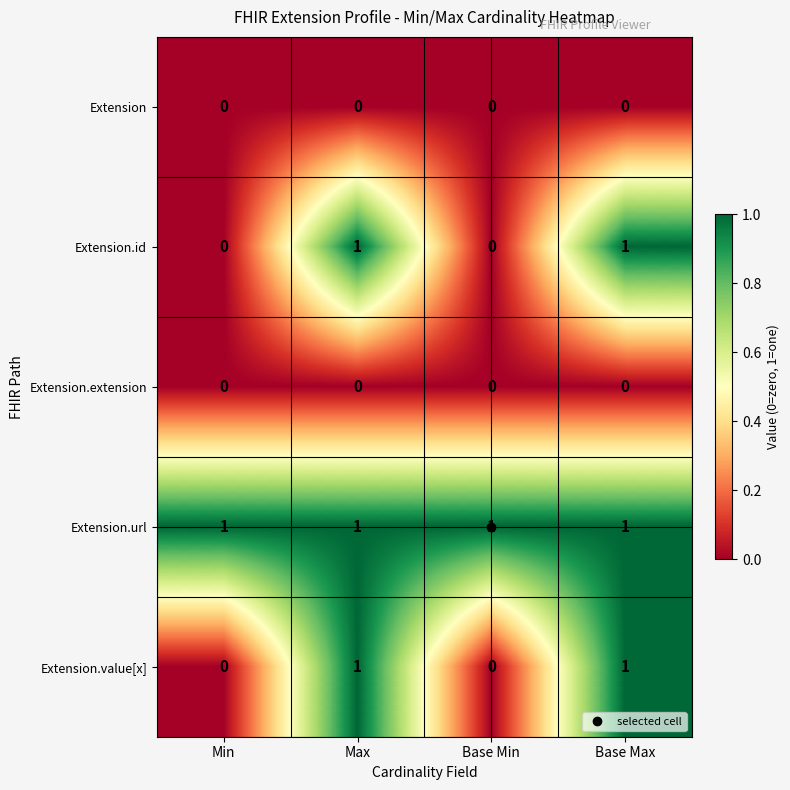

True or false: Extension.extension has a value of 0 at Min.

True